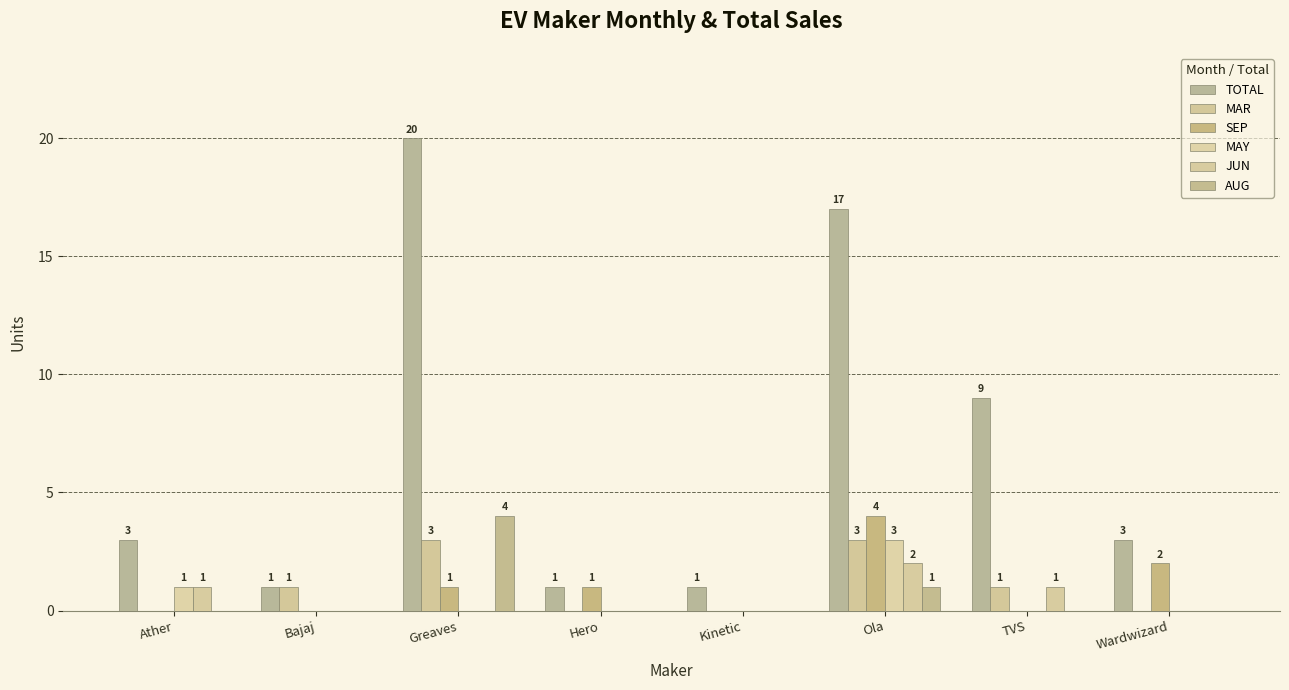

At which label does AUG reach its minimum?

Ather